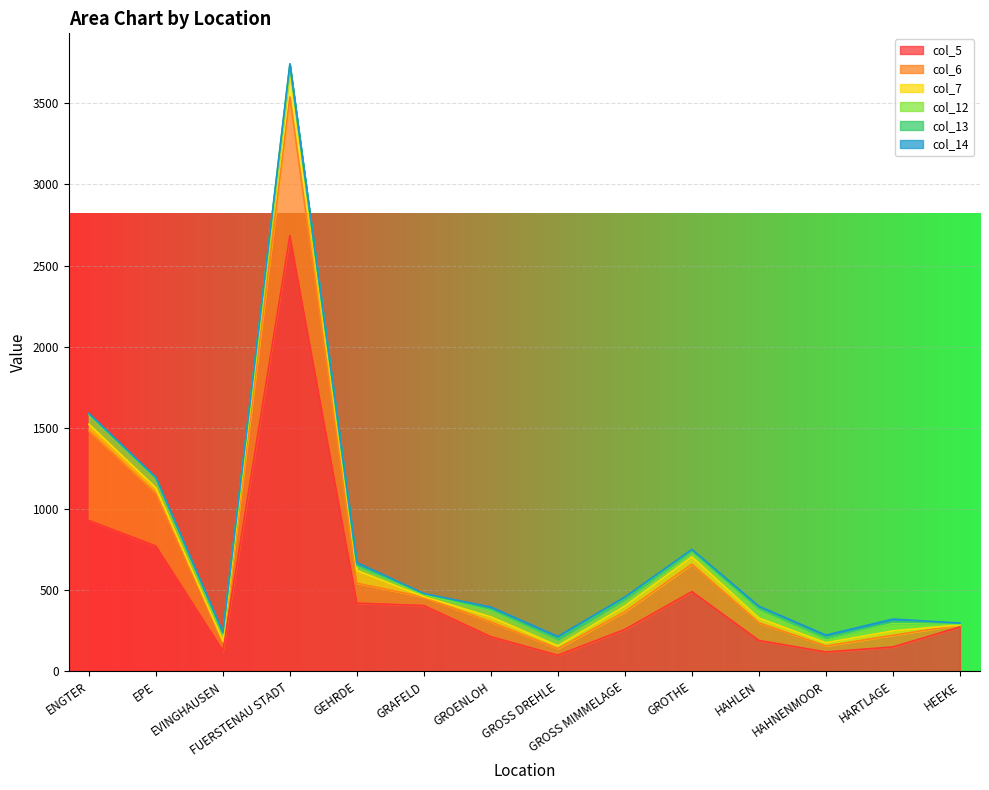

True or false: col_14 and col_6 cross at least once.

False